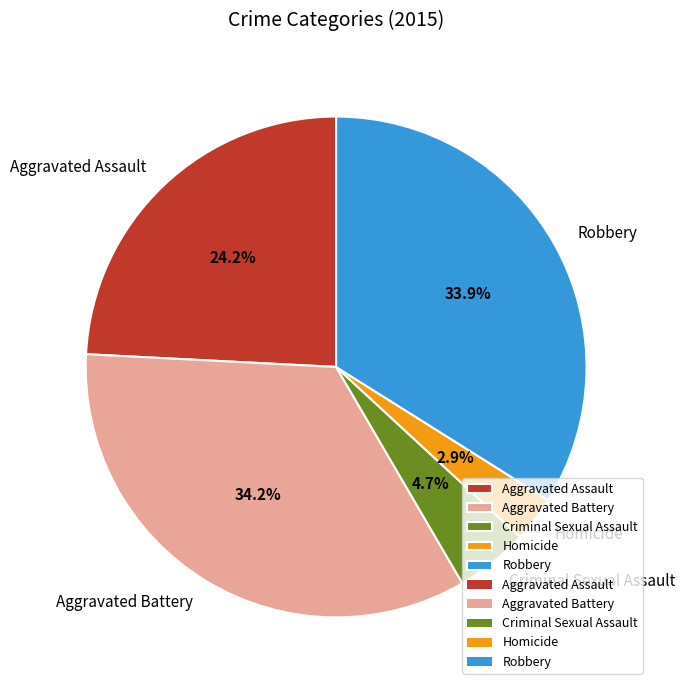

What is the total percentage of Aggravated Assault and Criminal Sexual Assault?

28.9%